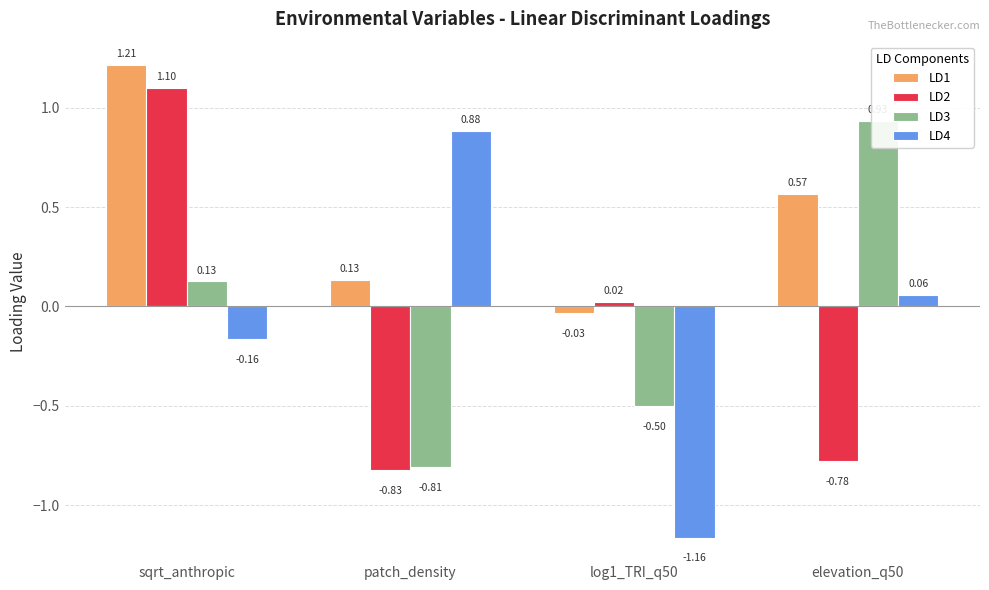

What position from the right is log1_TRI_q50?

2